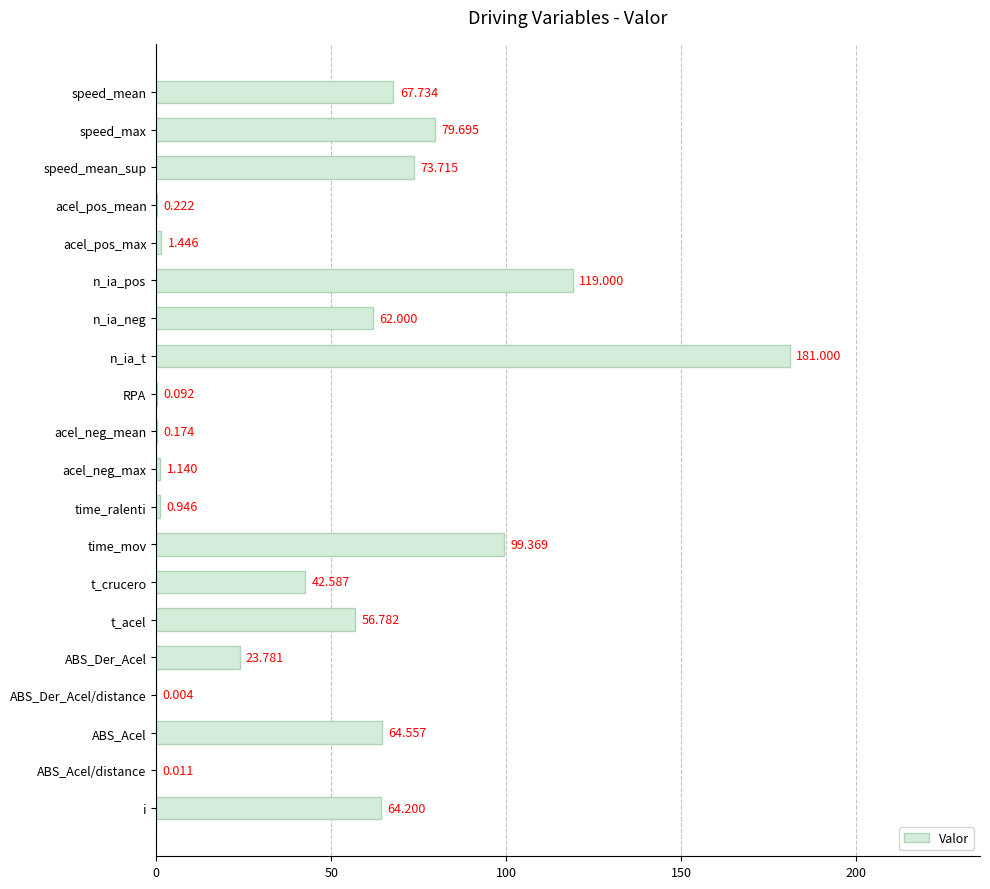

At which label is the value closest to 90?

time_mov